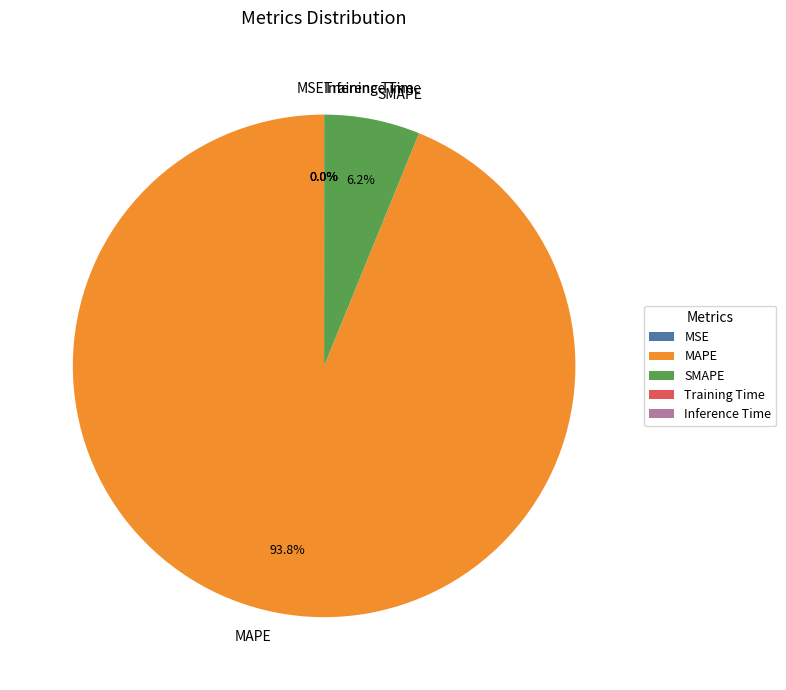

What percentage is NOT represented by MAPE?

6.2%